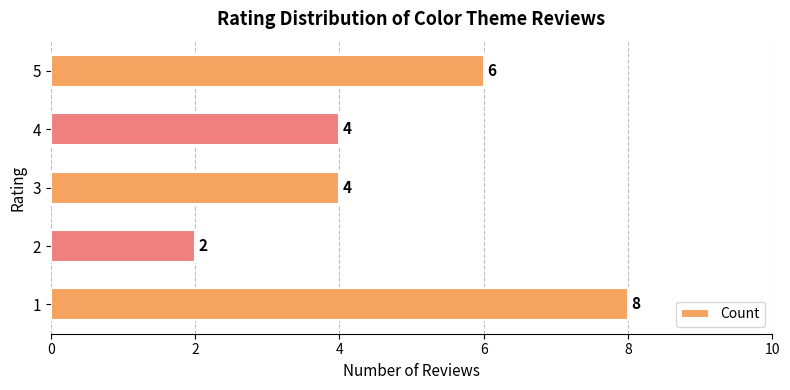

Read the value at 4.

4